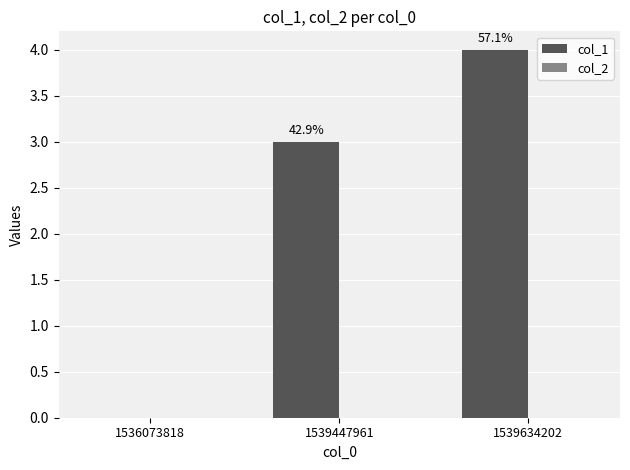

Are the bars horizontal?

No